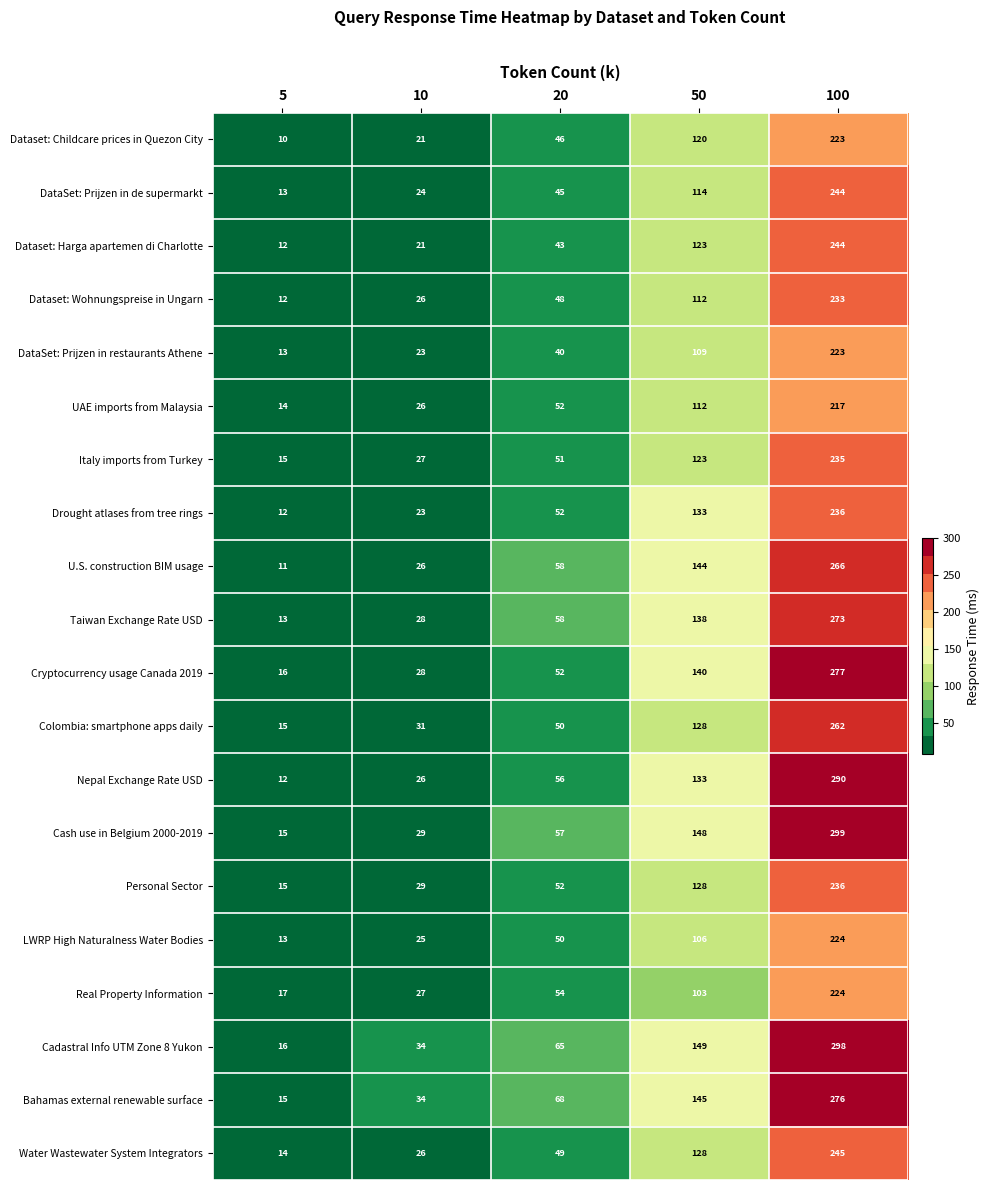

Between 5 and 10, which series saw the biggest shift?

Bahamas external renewable surface